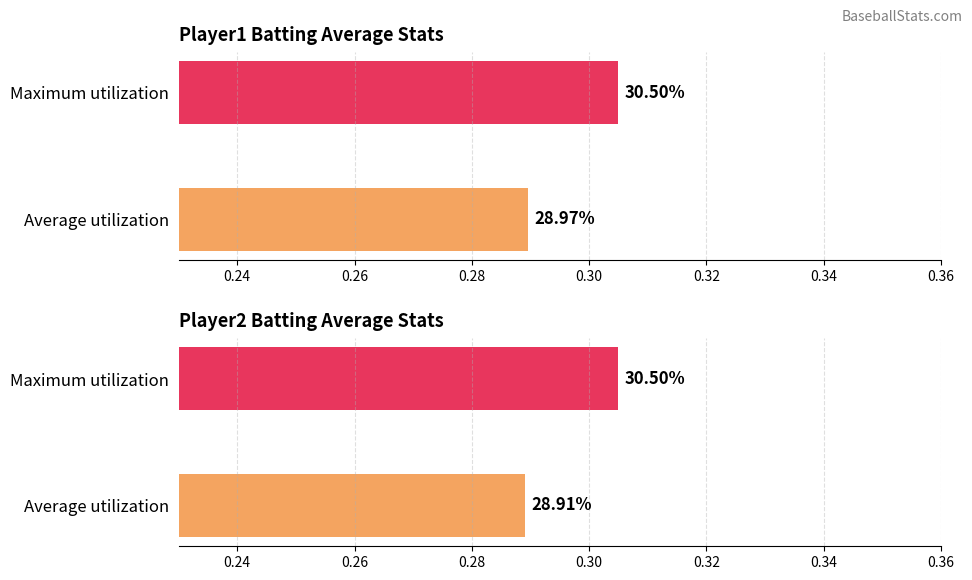

List the series in order of their overall mean, lowest first.

Batting Average2, Batting Average1